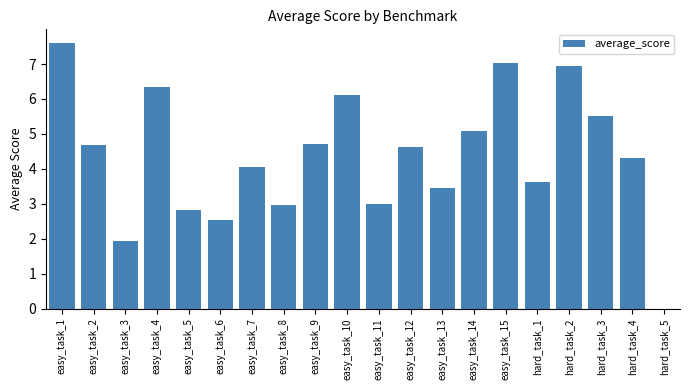

The value at hard_task_4 is 0.9. True or false?

False